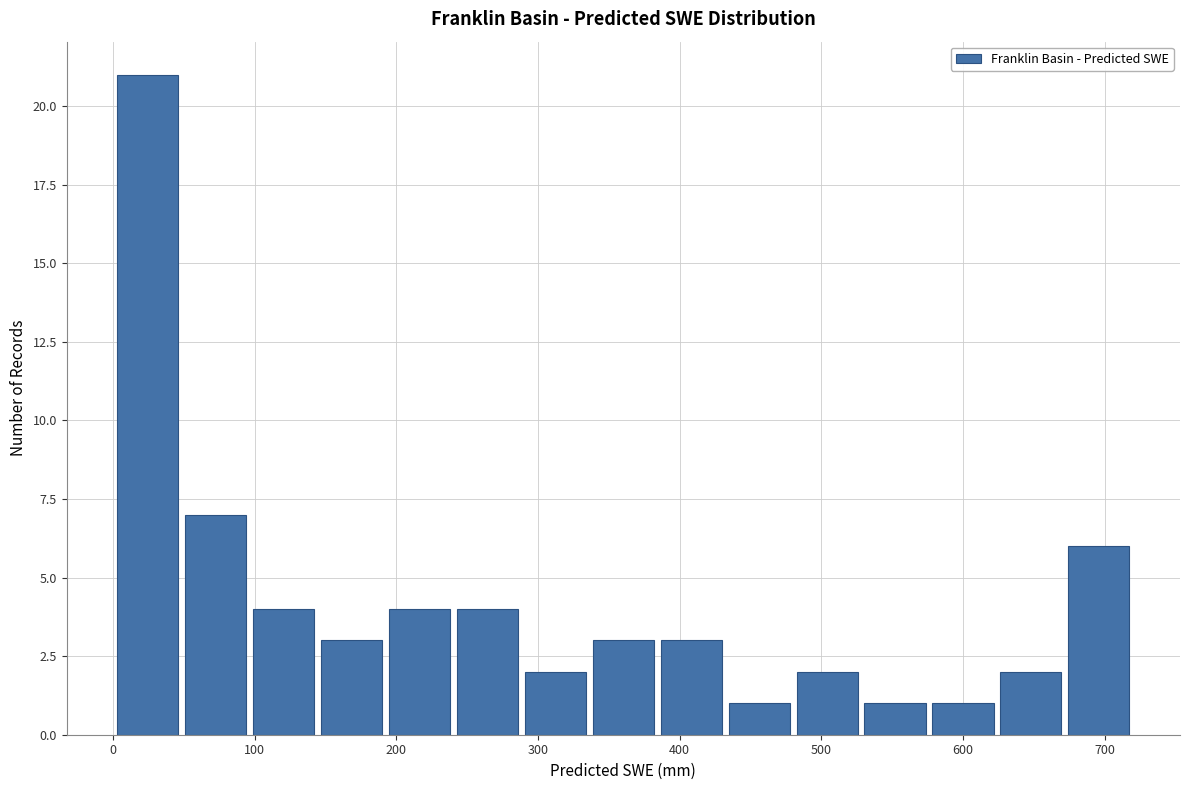

Reading left to right, list every bar in this chart as the range it spans on the x-axis followed by its height. Neither the bar edges nor the heights are printed on the chart, so give them approximately, as read against the axes.

0 to 50: 21
50 to 100: 7
100 to 140: 4
140 to 190: 3
190 to 240: 4
240 to 290: 4
290 to 340: 2
340 to 380: 3
380 to 430: 3
430 to 480: 1
480 to 530: 2
530 to 580: 1
580 to 620: 1
620 to 670: 2
670 to 720: 6